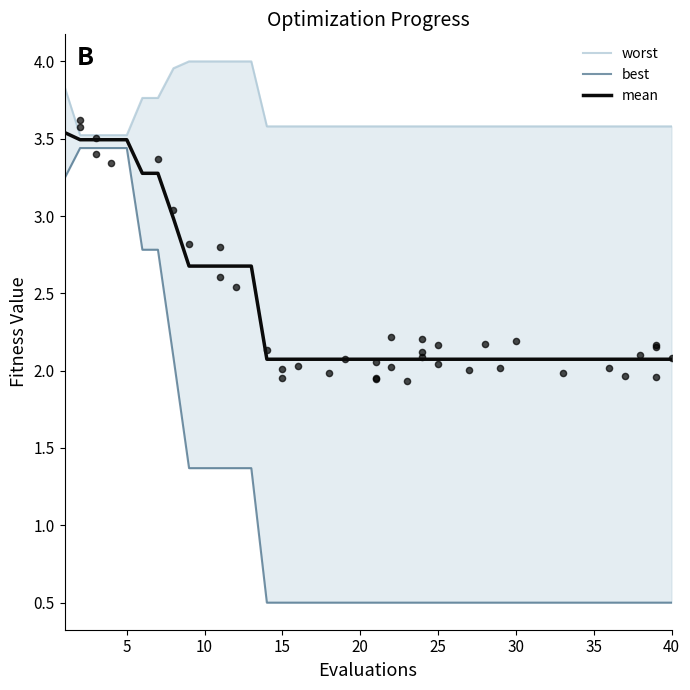

Which series has the largest total across all categories?

worst